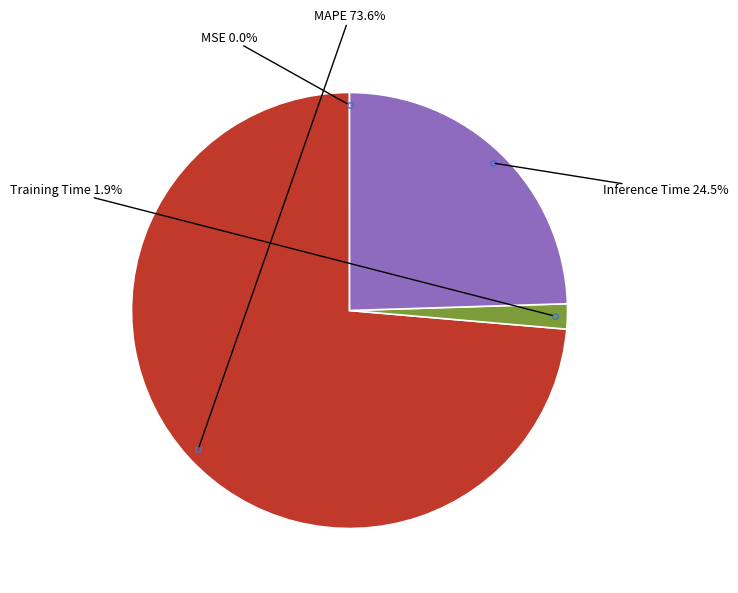

Does any single category account for the majority?

Yes